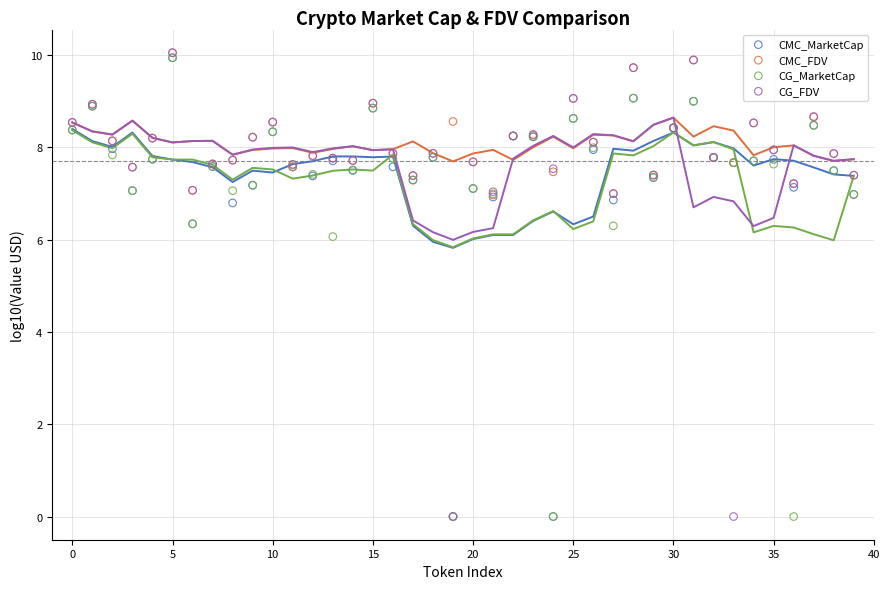

Across all series, what Y value is closest to 5?

6.1